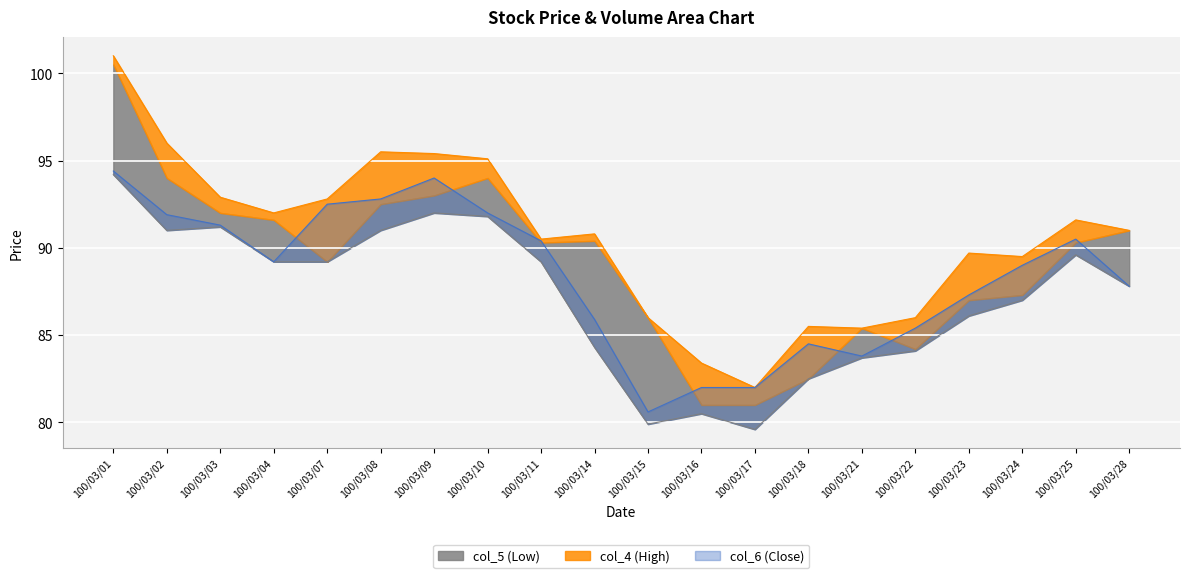

The value of col_5 at 100/03/08 is 118.6. True or false?

False